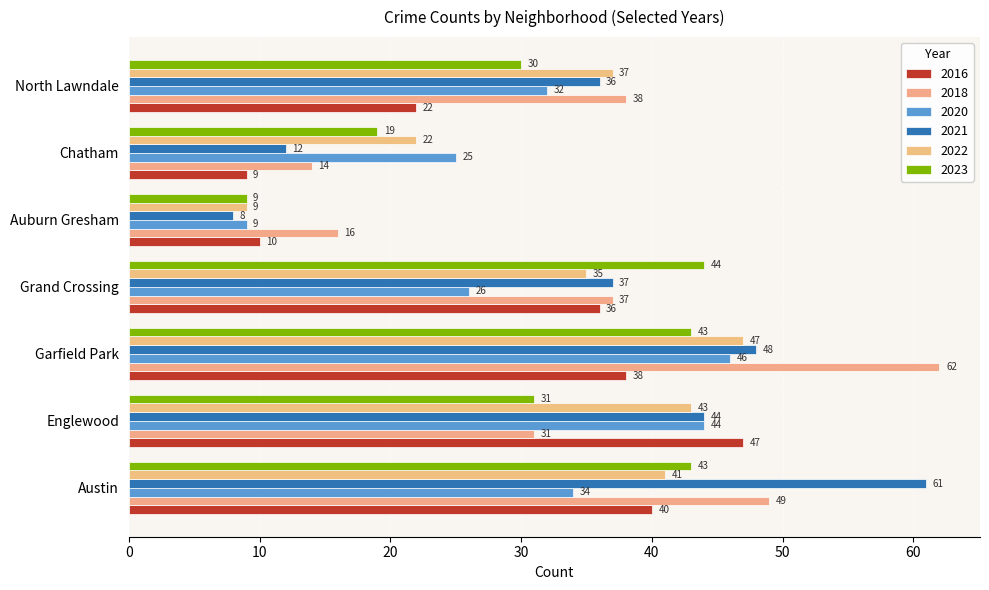

How many values in the 2018 series are below 37?

3